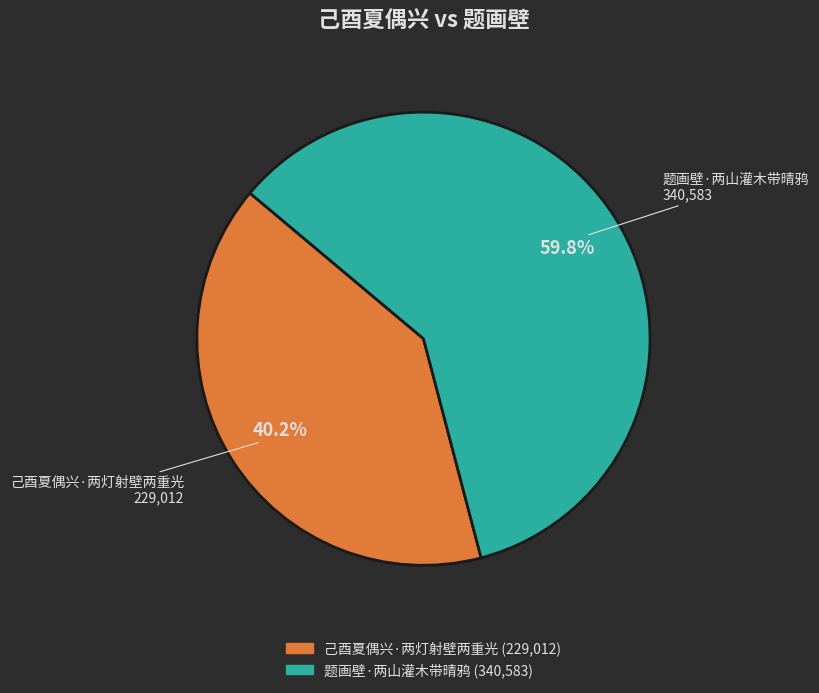

Does any single category account for the majority?

Yes